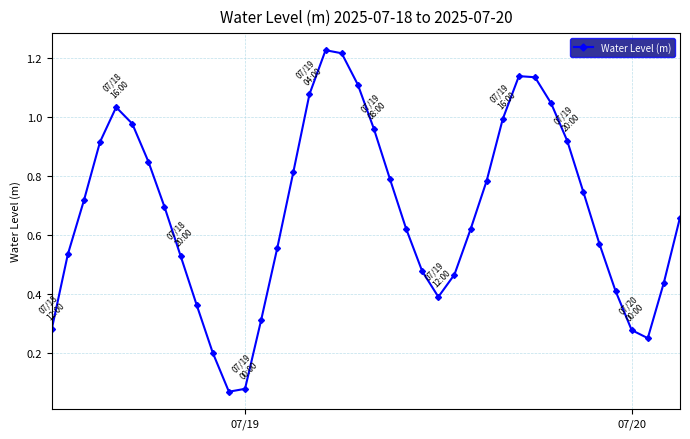

What is the sum of all values?

27.2